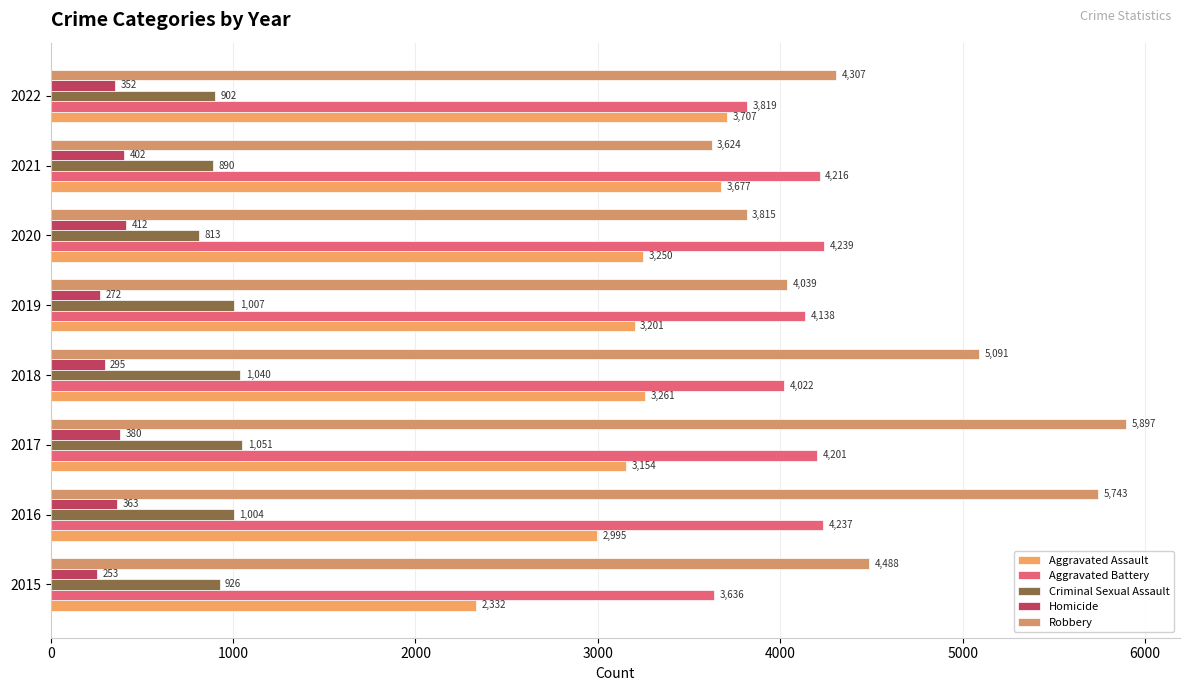

What is the difference between the second highest and second lowest values in the Homicide series?

130